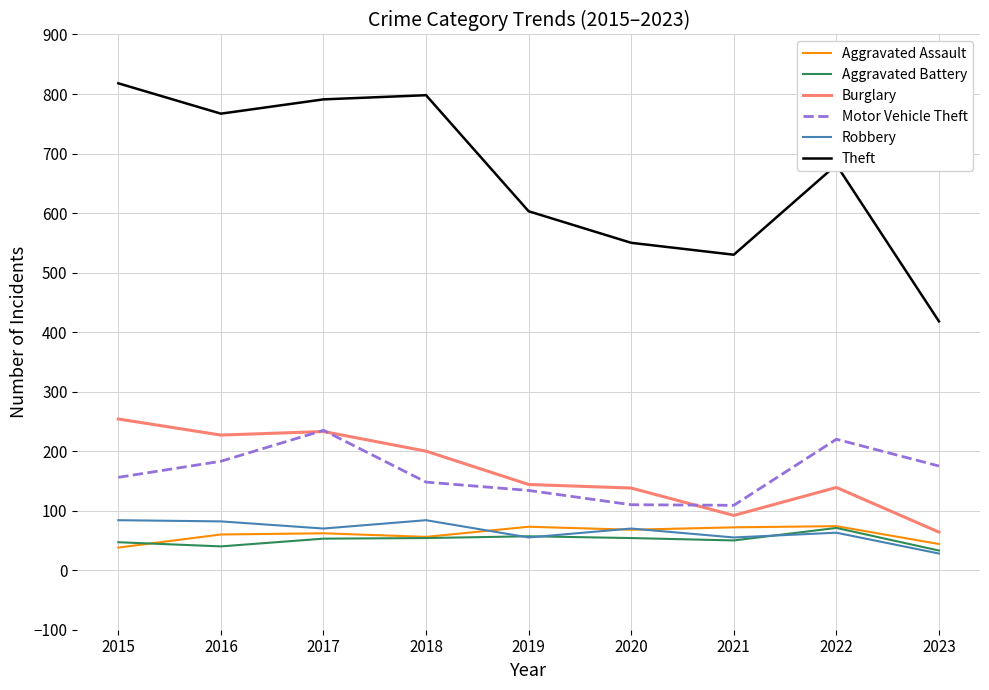

True or false: Aggravated Battery has a value of 21 at 2022.

False